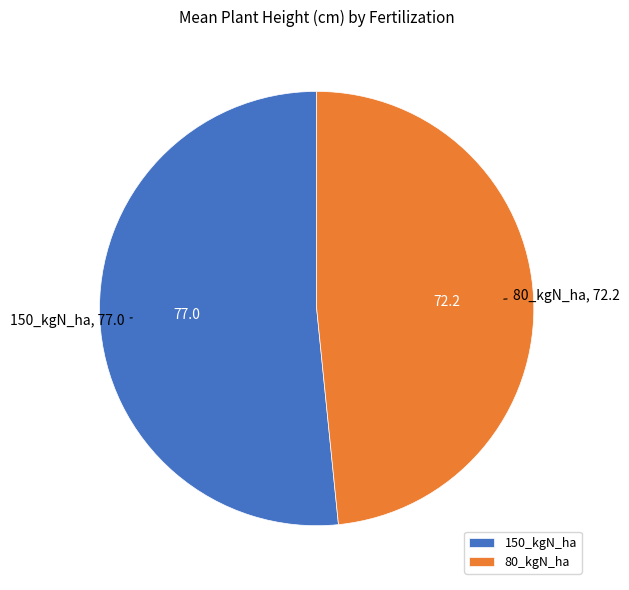

True or false: 80_kgN_ha accounts for 48% of the total.

True